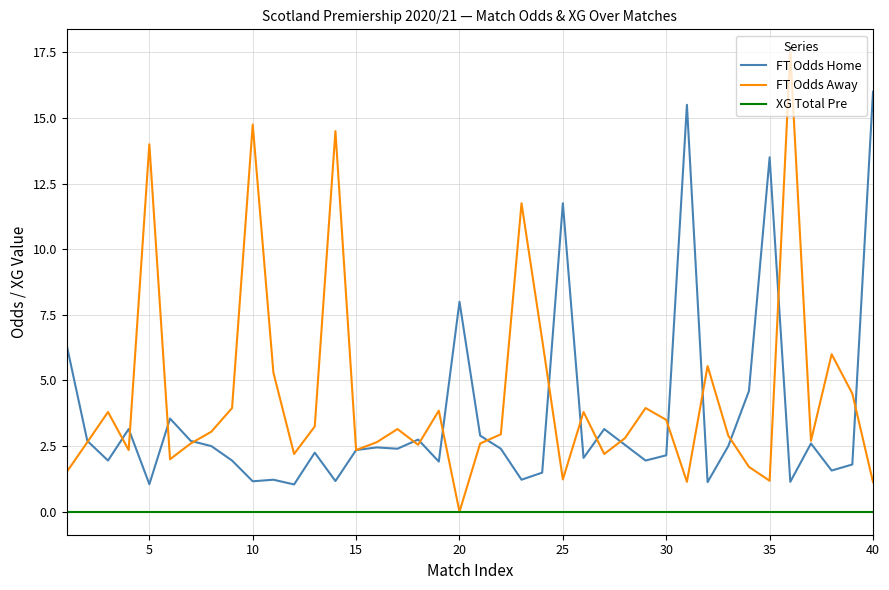

Which series has the largest range (max minus min)?

FT Odds Away